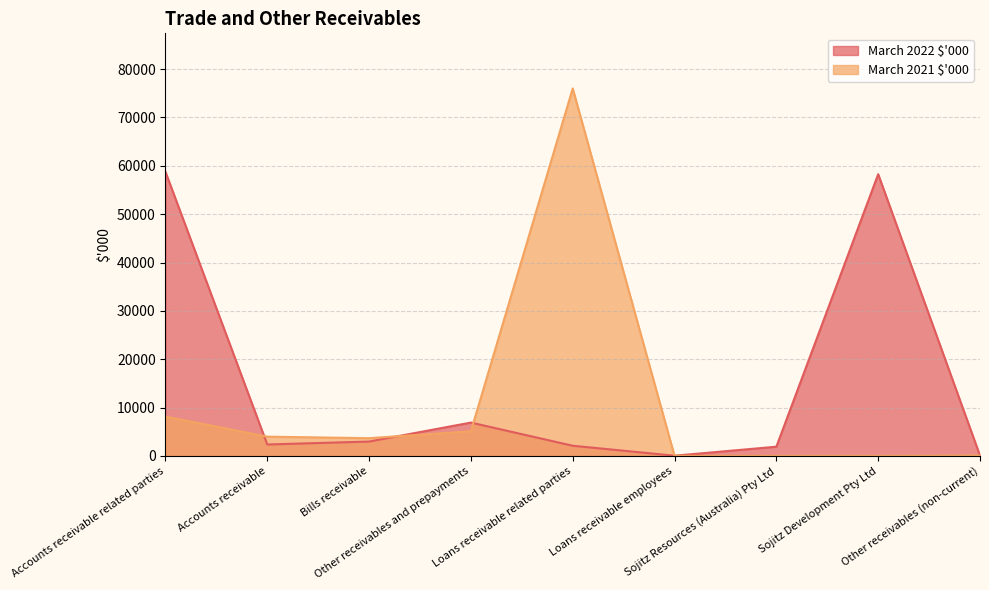

After their last crossing, which series has the higher values: March 2022 $'000 or March 2021 $'000?

March 2022 $'000